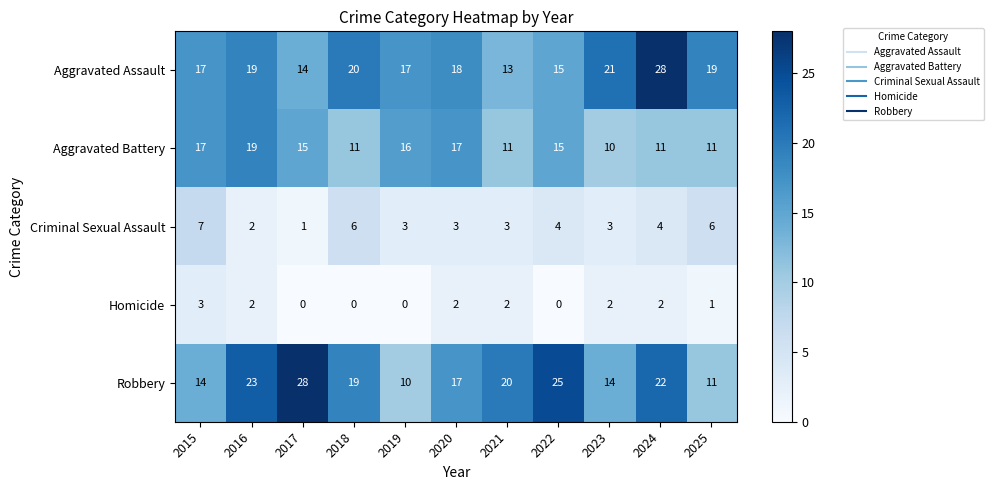

True or false: Homicide has a value of 4 at 2021.

False